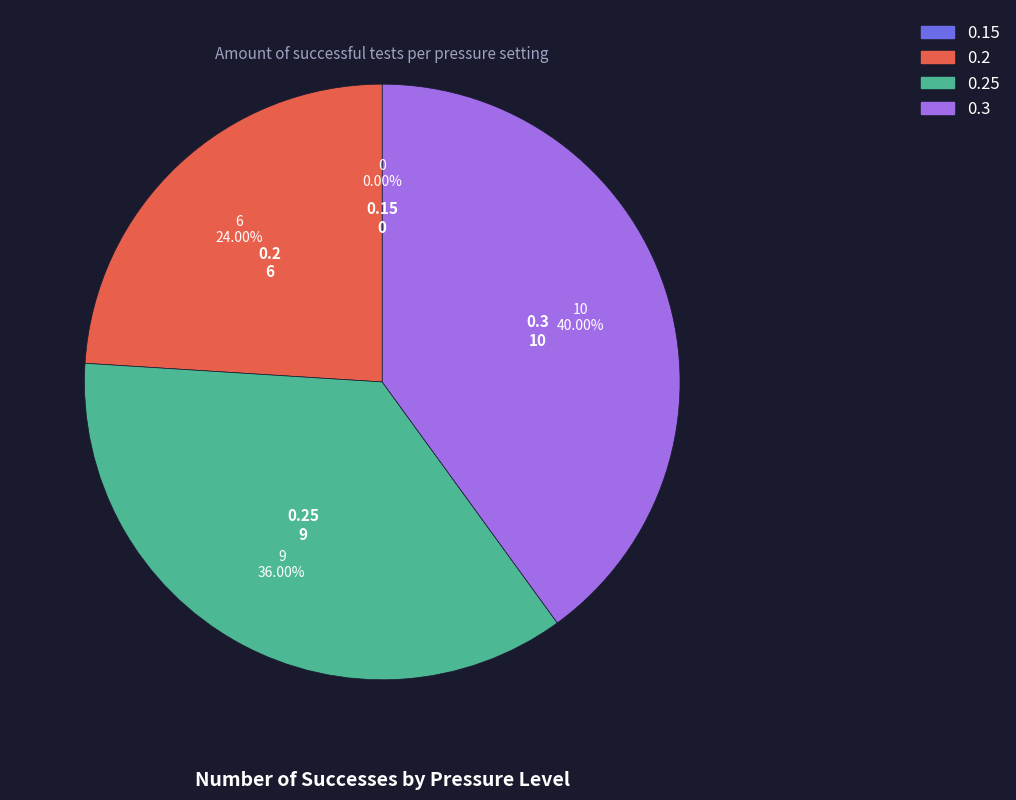

How many segments does this pie chart have?

4